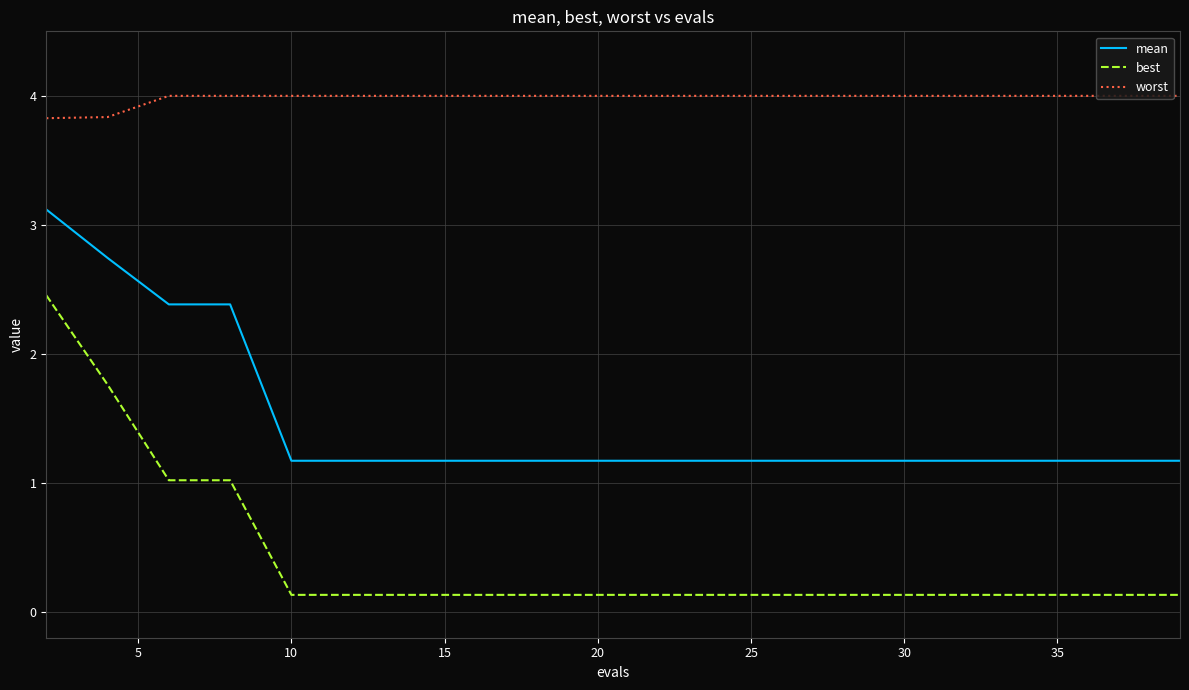

True or false: mean and best cross at least once.

False